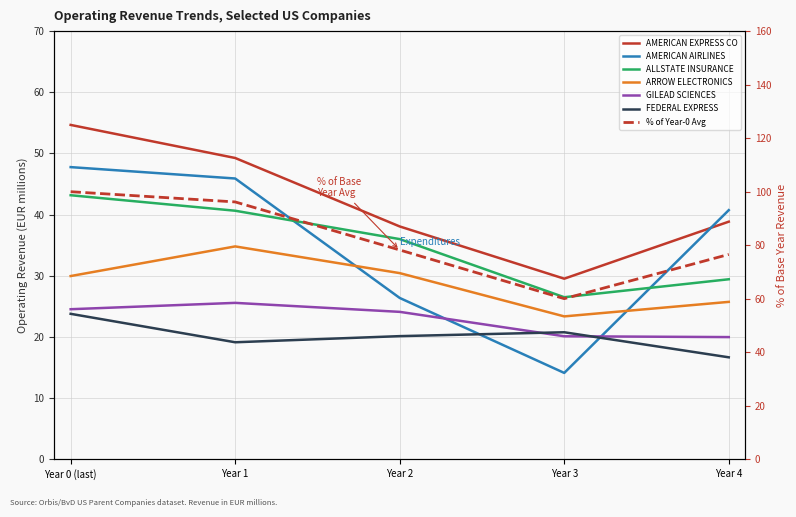

How many values in the ALLSTATE INSURANCE series are below 36?

2